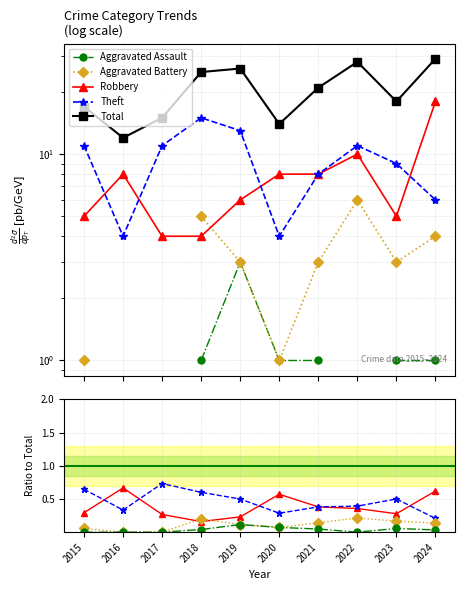

What is the value of the Theft point at the 4th from the left?

0.6